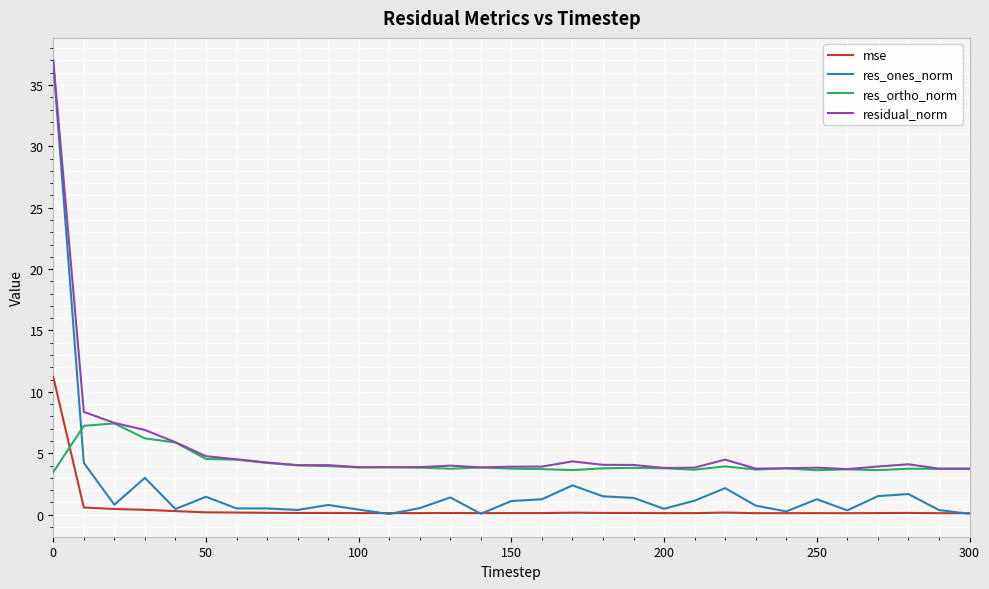

True or false: mse and res_ortho_norm intersect in this chart.

True